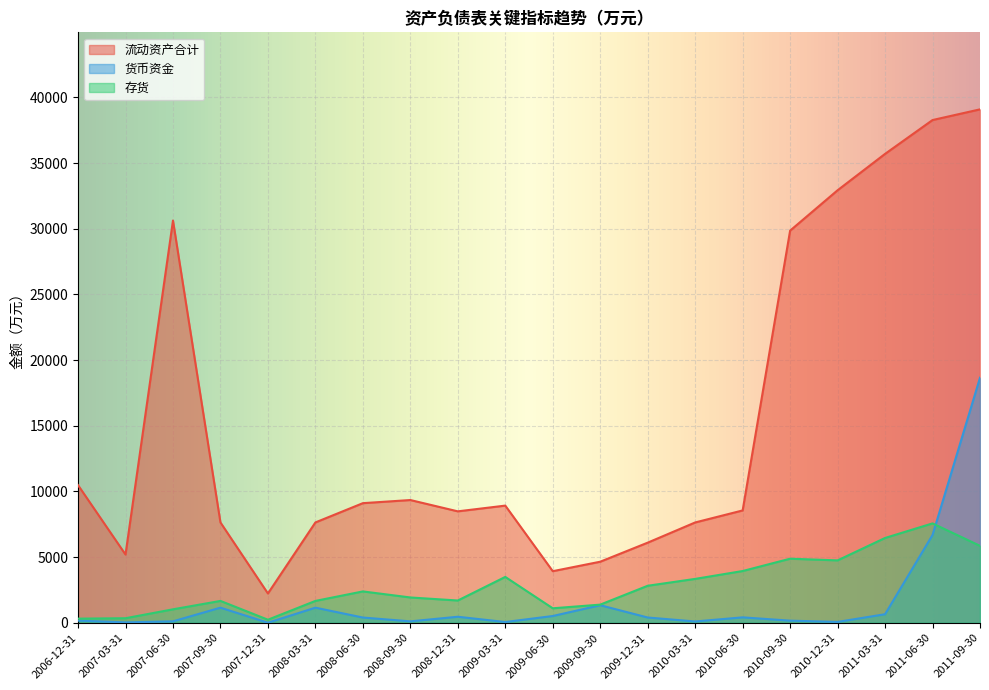

Which series has the largest range (max minus min)?

流动资产合计